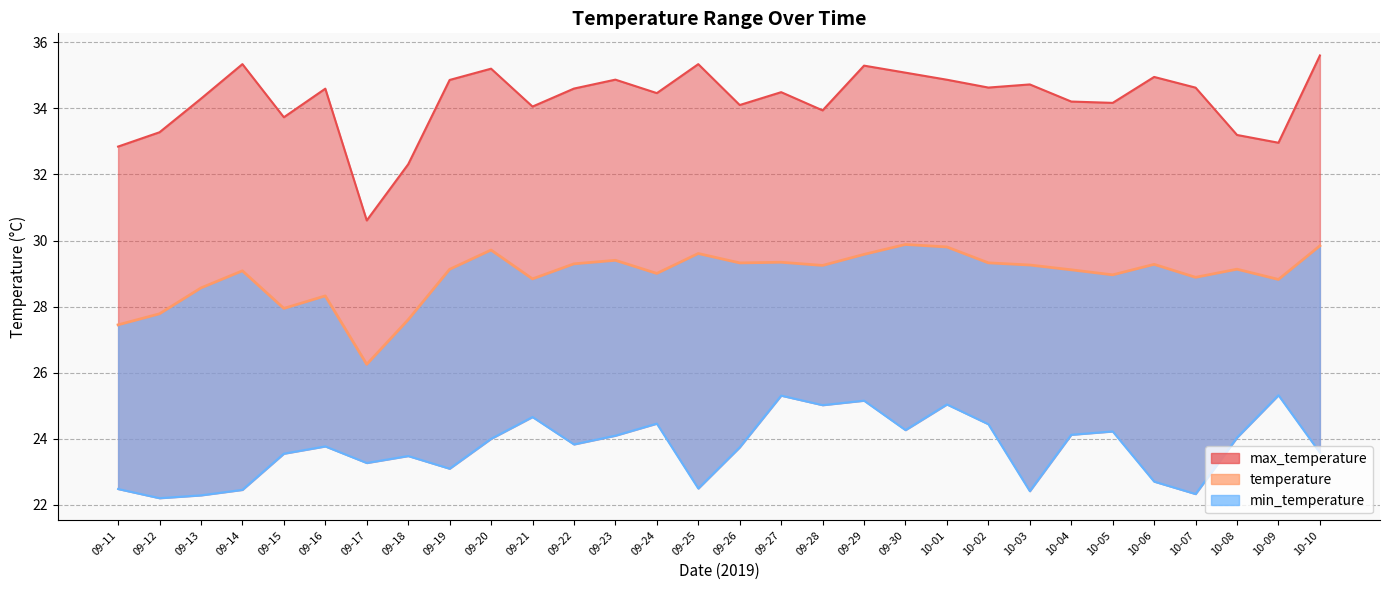

Does the chart display data point markers on the line(s)?

No